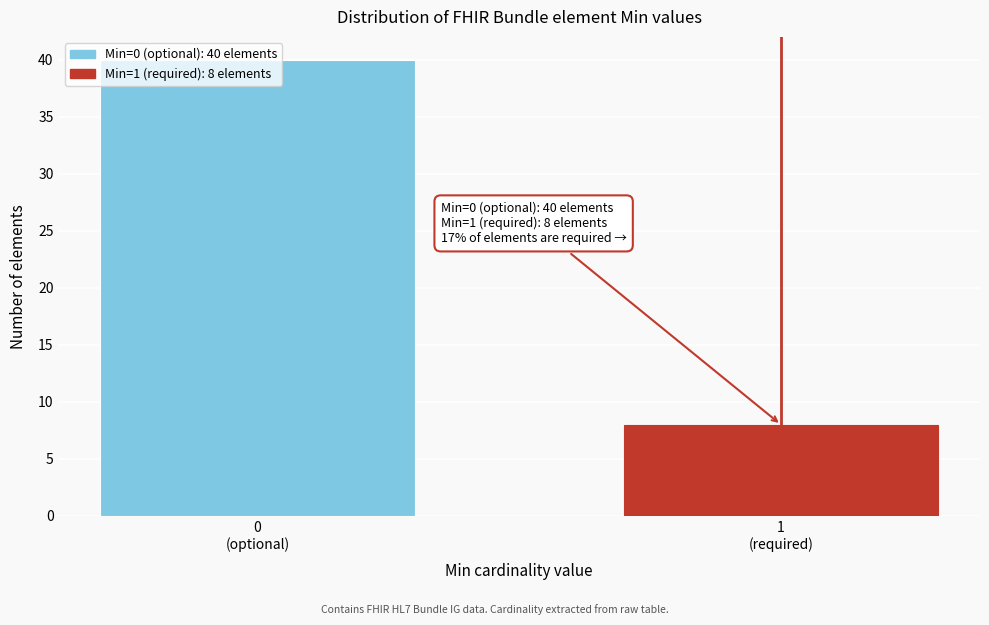

What is the sum of all values?

48